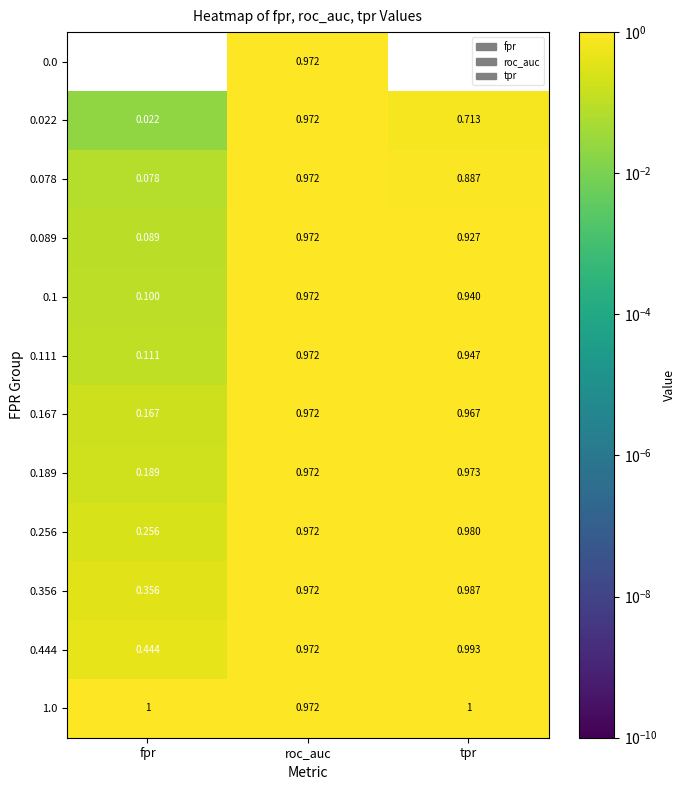

Is the value of 0.078 at tpr greater than the value of 1.0 at tpr?

No